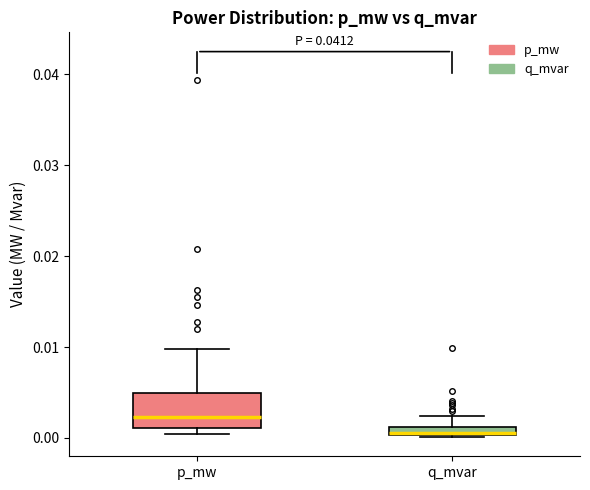

Where is the lower edge of the box for p_mw on the y-axis? The values are not printed on the chart, so give them approximately, as read against the axis.

0.001